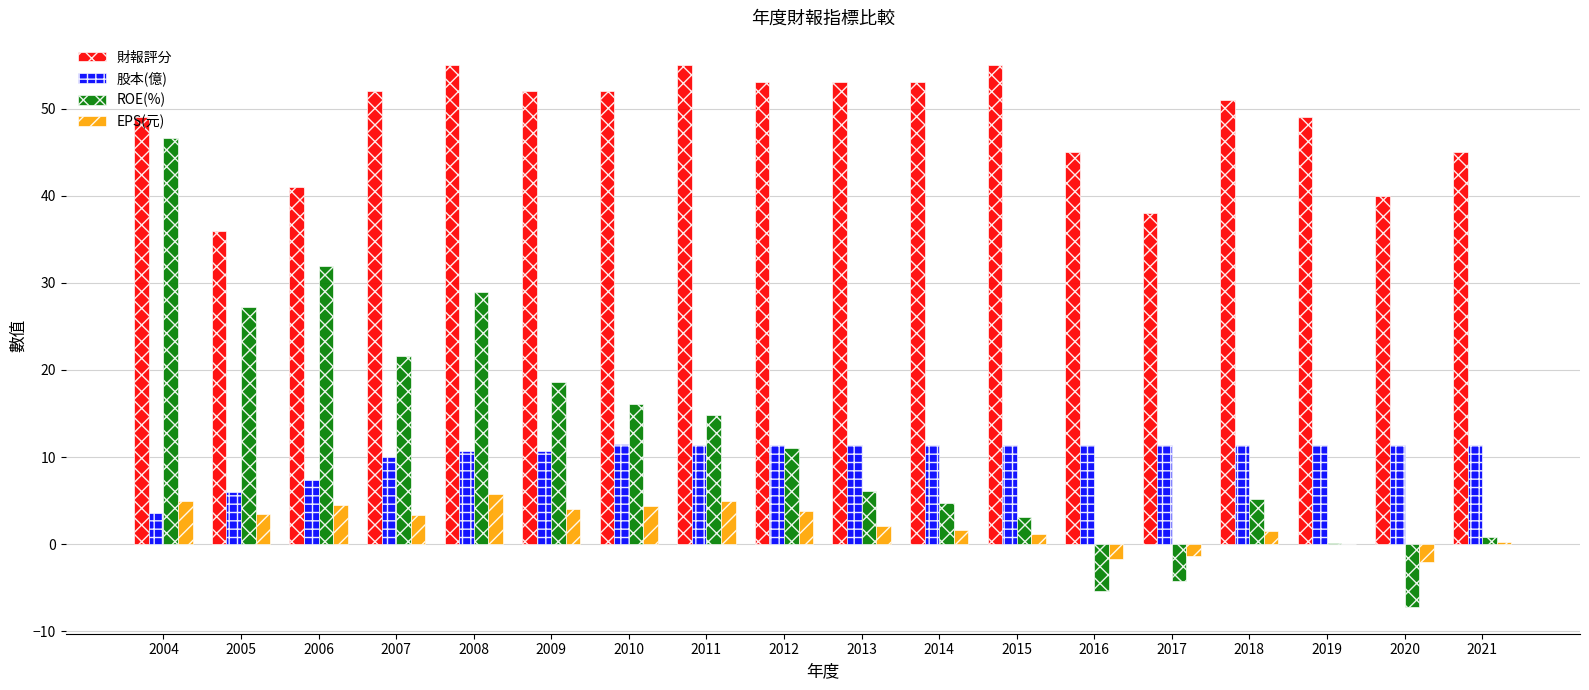

What is the total value across all series at 2004?

104.2